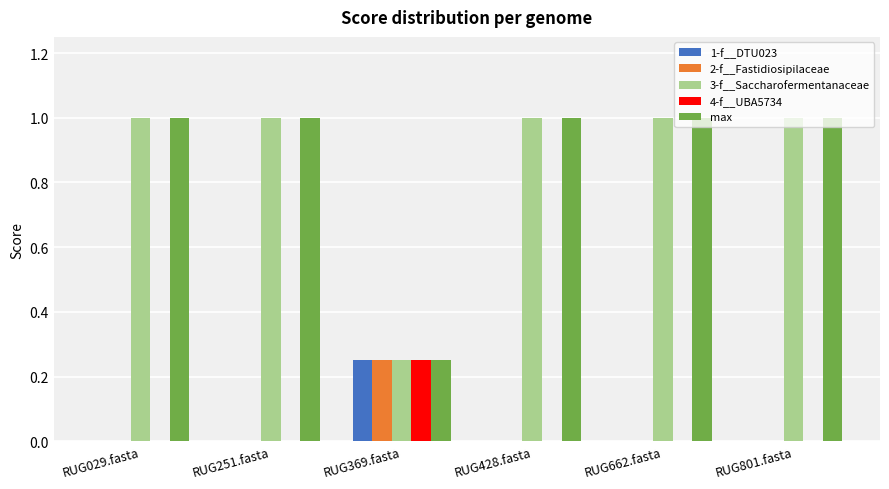

What is the total value across all series at RUG801.fasta?

2.0